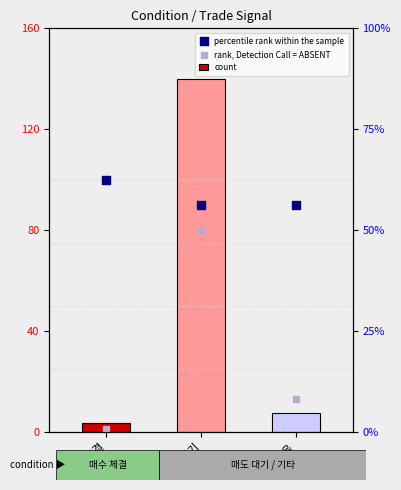

At which category is the sum across all series the highest?

매도 대기